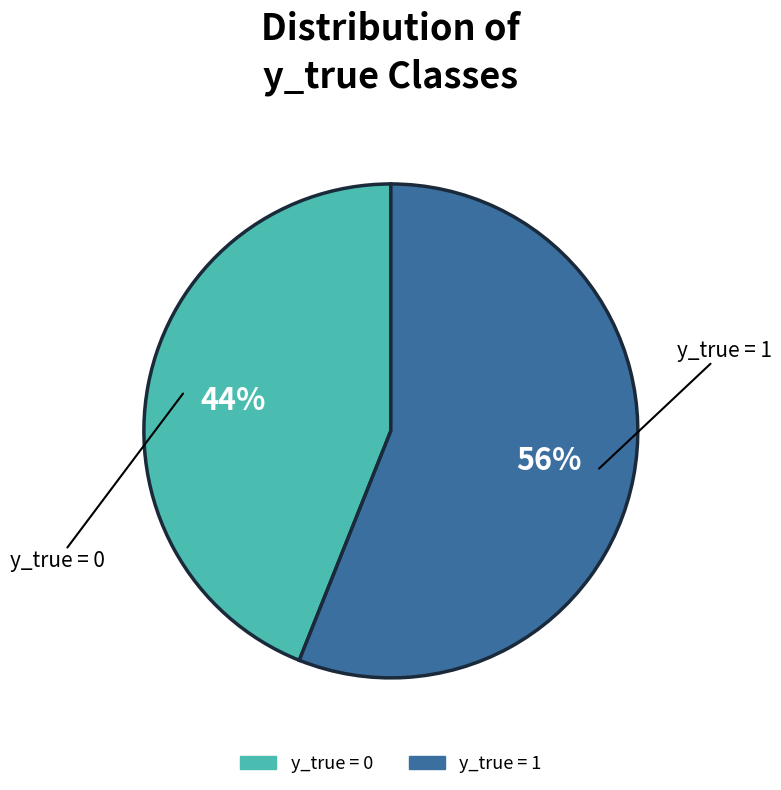

Which slice is the smallest?

y_true = 0